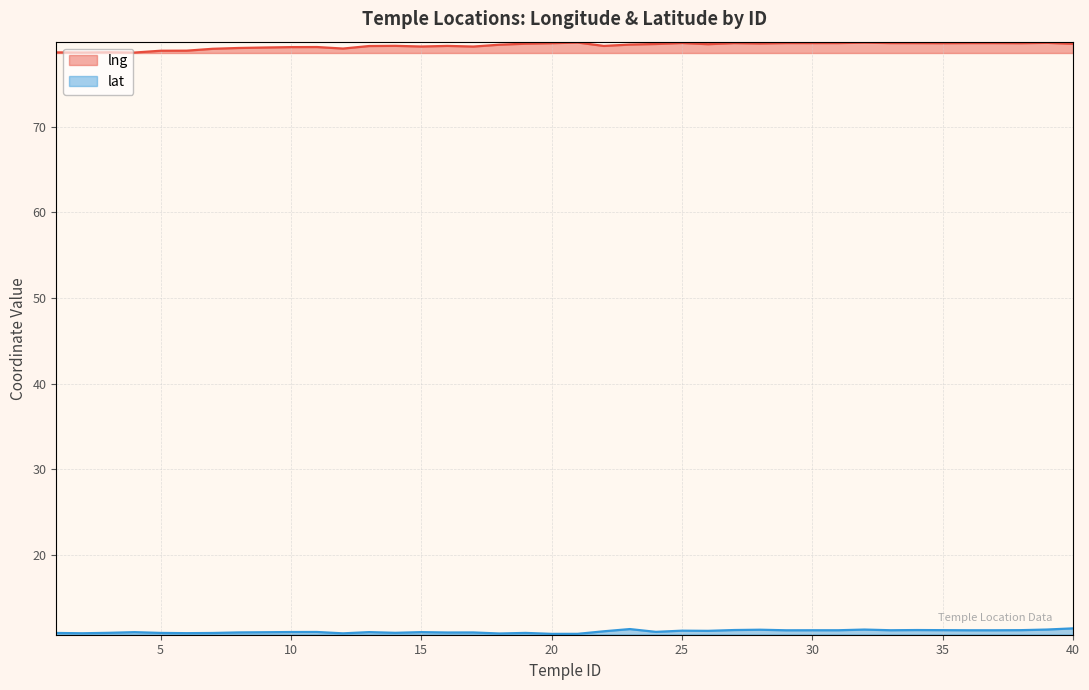

At which category does lng reach its first local peak?

3